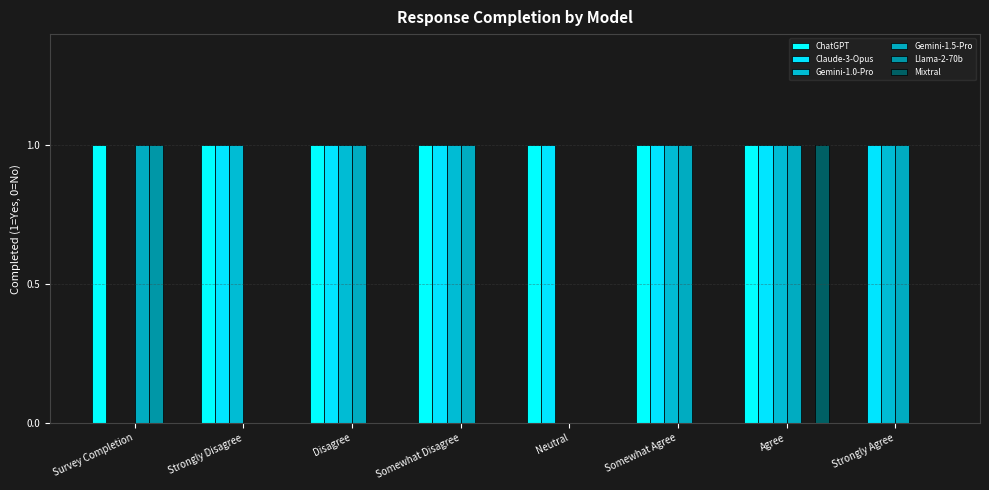

Reading right to left, extract all data points from this chart.

ChatGPT: 0	1	1	1	1	1	1	1
Claude-3-Opus: 1	1	1	1	1	1	1	0
Gemini-1.0-Pro: 1	1	1	0	1	1	1	0
Gemini-1.5-Pro: 1	1	1	0	1	1	0	1
Llama-2-70b: 0	0	0	0	0	0	0	1
Mixtral: 0	1	0	0	0	0	0	0